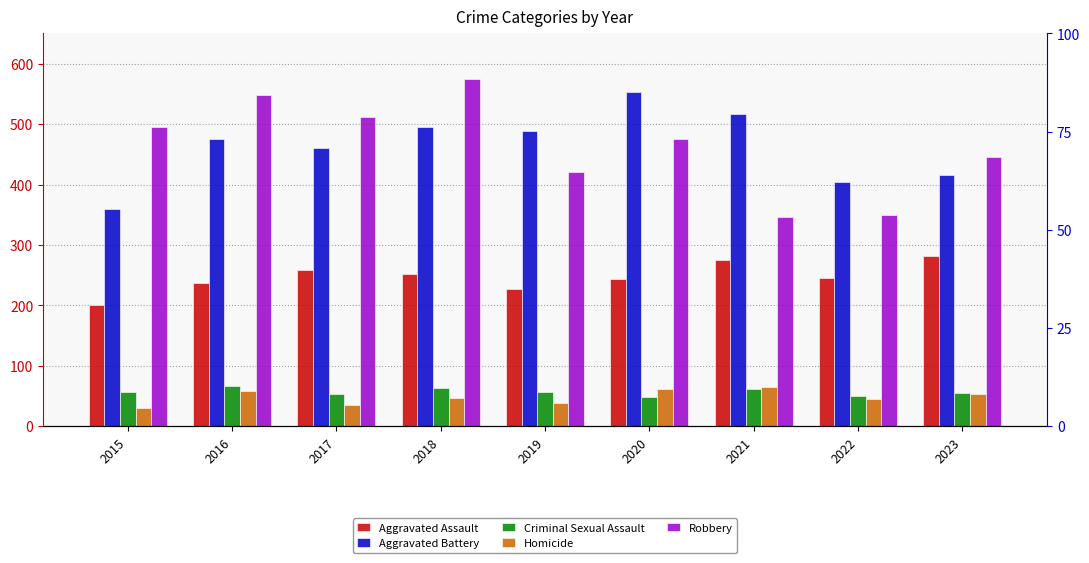

Rank the categories by Homicide value from highest to lowest.

2021, 2020, 2016, 2023, 2018, 2022, 2019, 2017, 2015